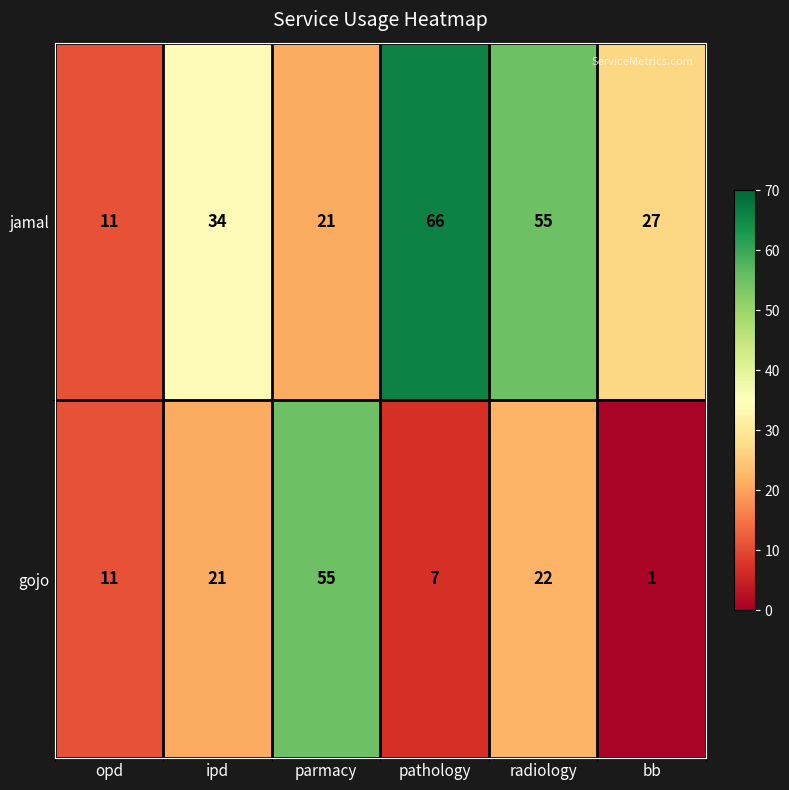

At which label does jamal reach its peak?

pathology